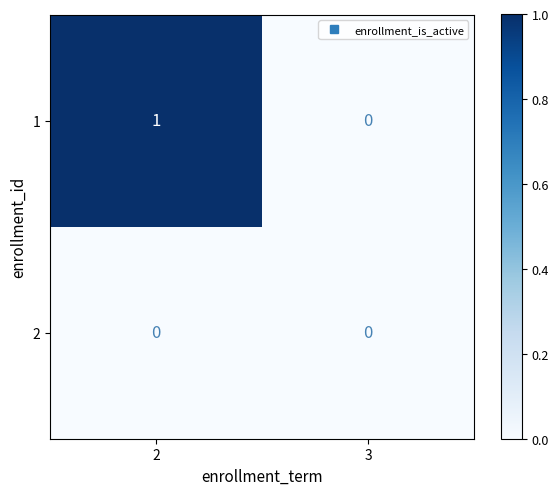

List the series in order of their peak value, highest first.

1, 2